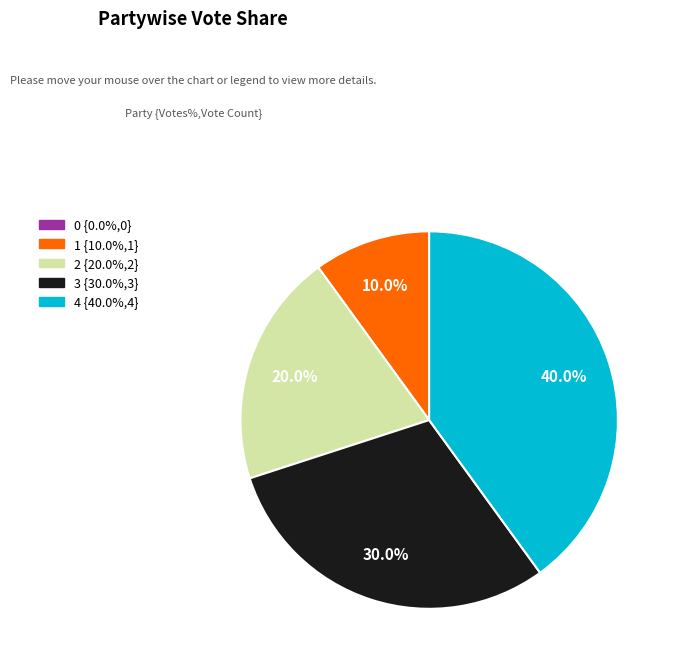

True or false: 1 accounts for 22% of the total.

False